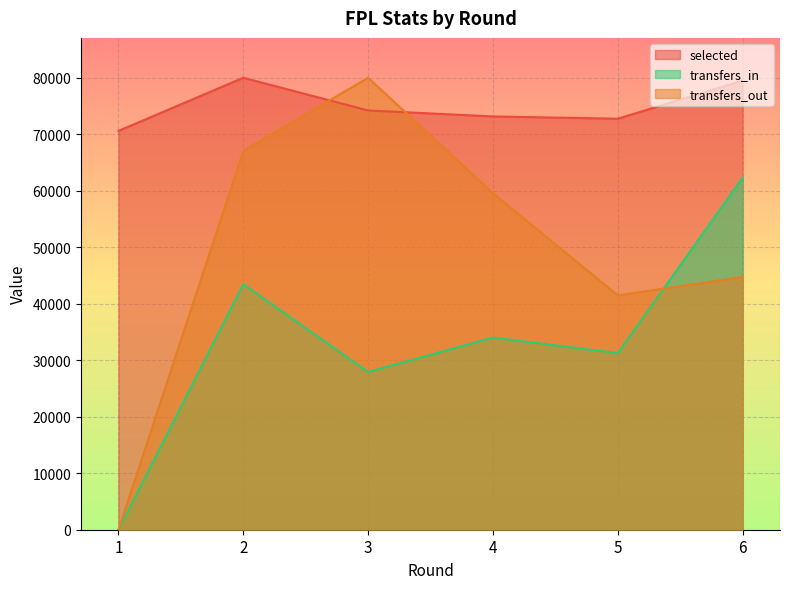

What is the total value across all series at 5?

145501.6